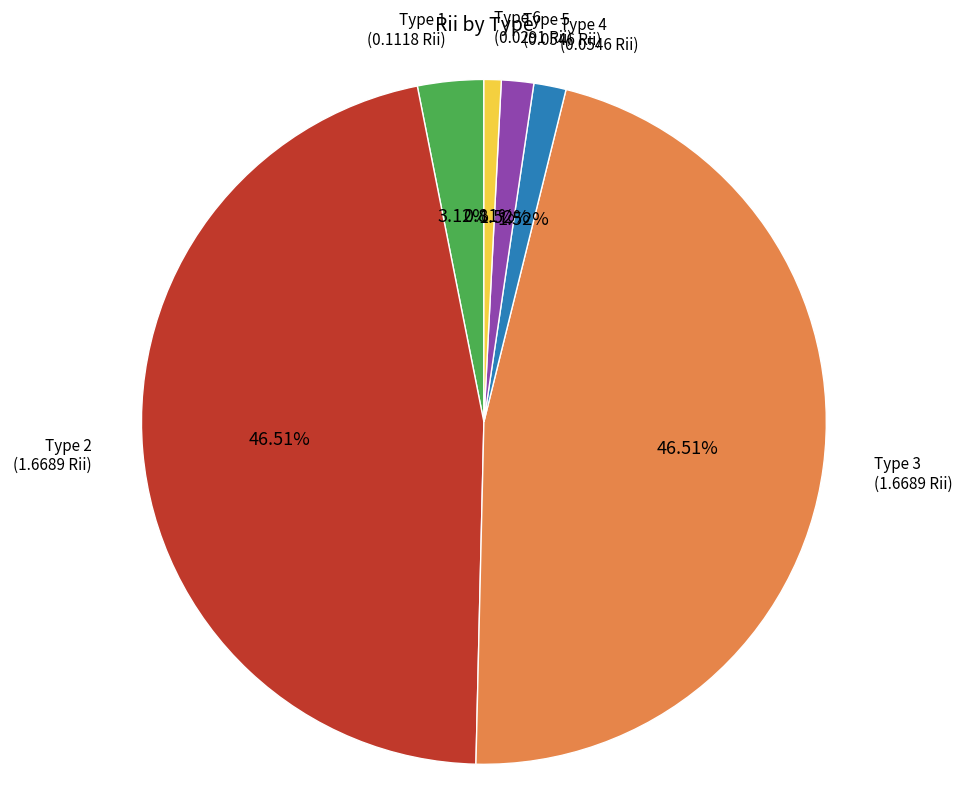

Does any single category account for the majority?

No